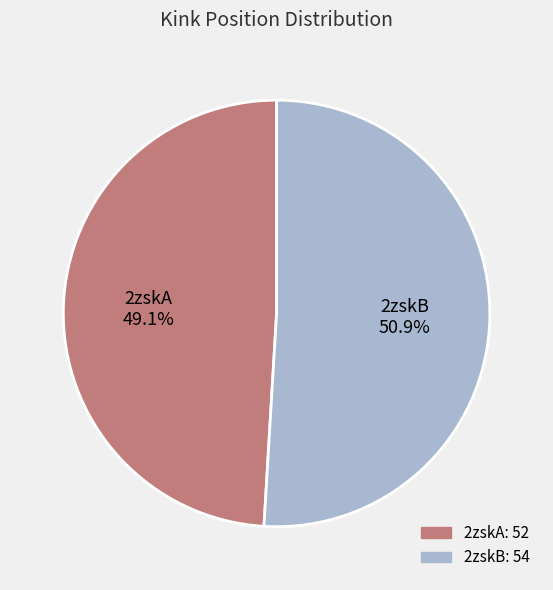

Count the number of slices in the pie.

2